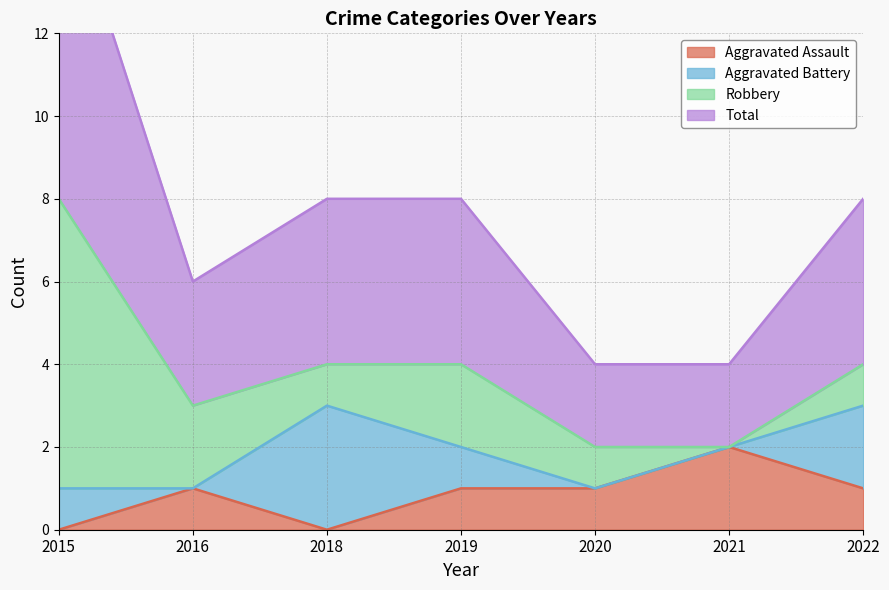

Which category has the highest value in the Aggravated Assault series?

2021